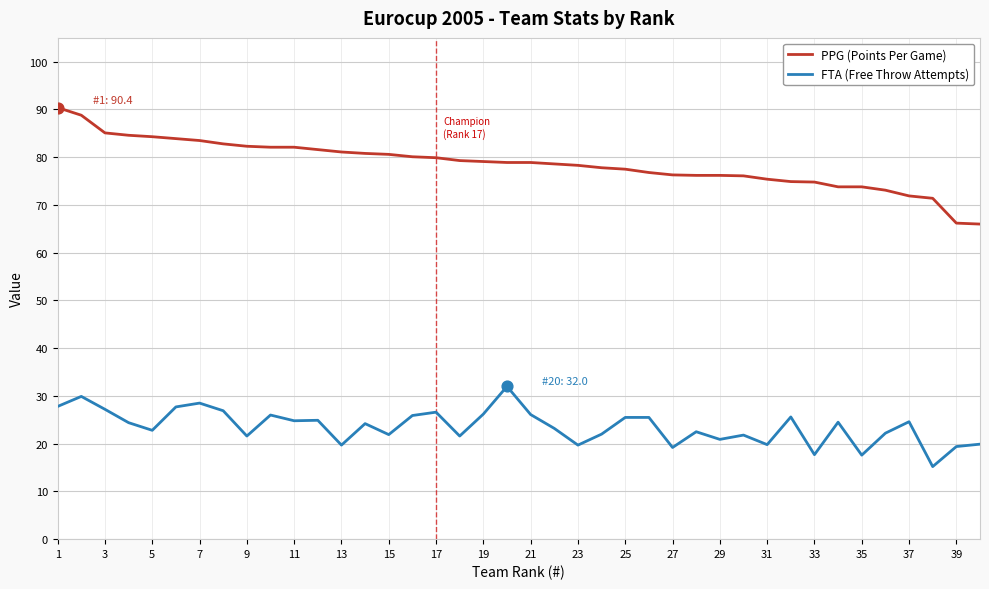

At how many categories does at least one series exceed 40?

40